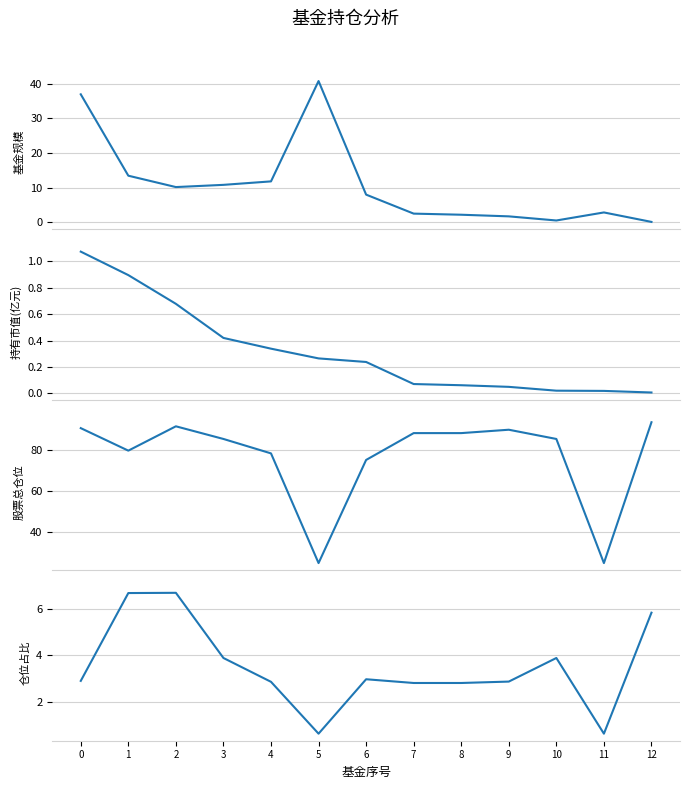

Which series has the largest total across all categories?

股票总仓位